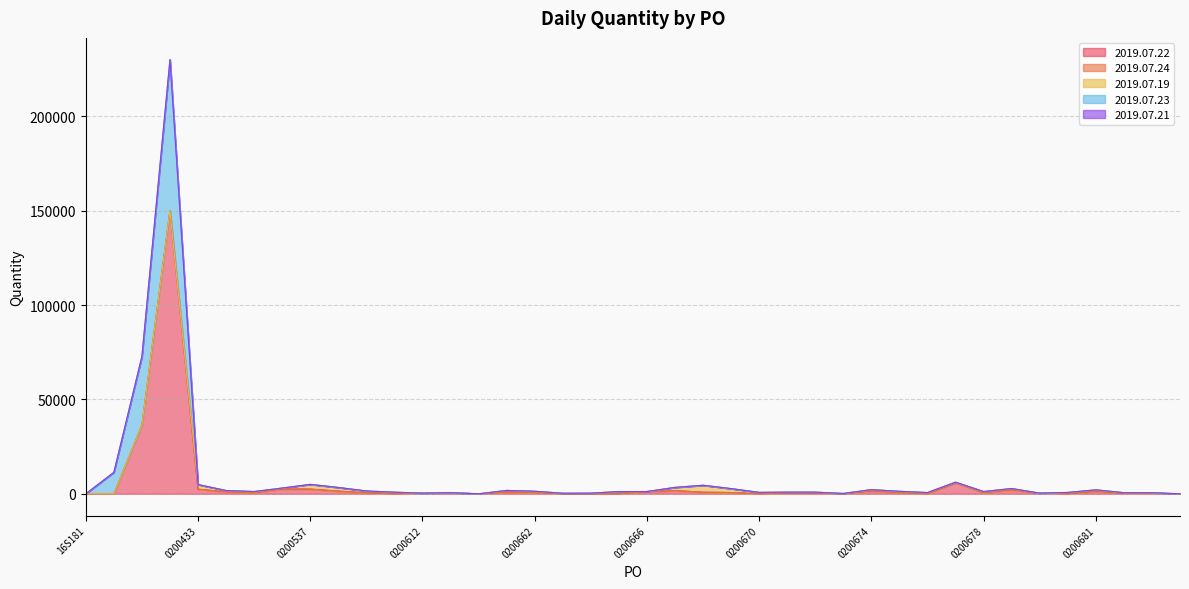

True or false: 2019.07.21 and 2019.07.23 cross at least once.

False